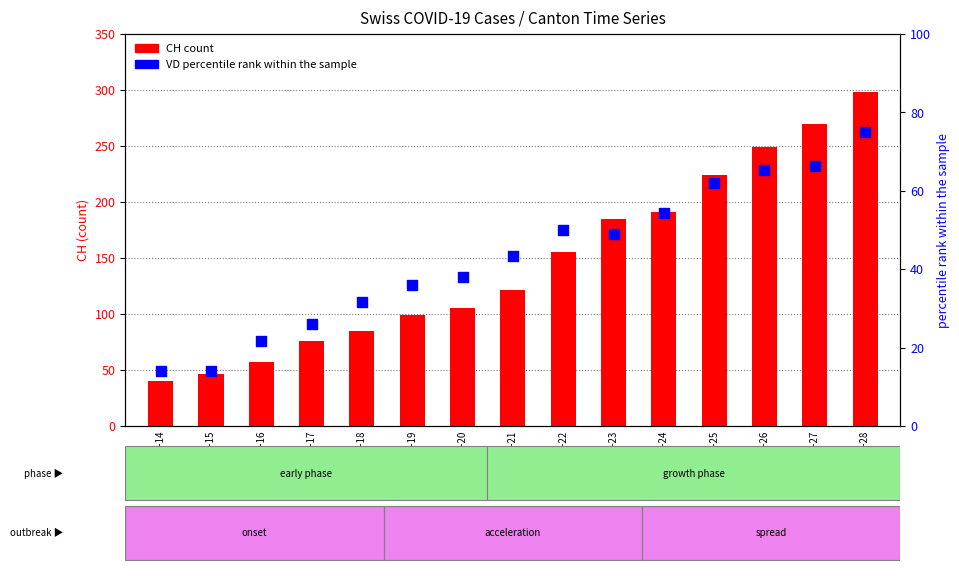

Which series has the largest total across all categories?

CH (count)